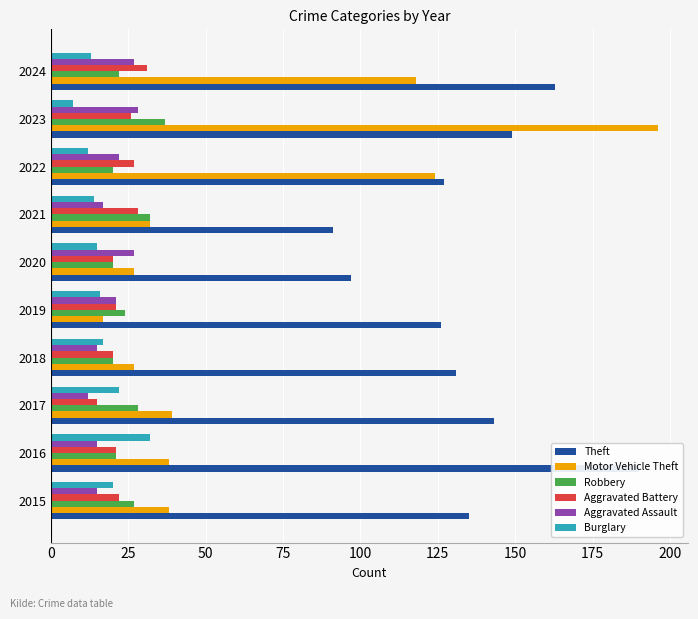

What is the difference between the maximum and minimum values in the Motor Vehicle Theft series?

179